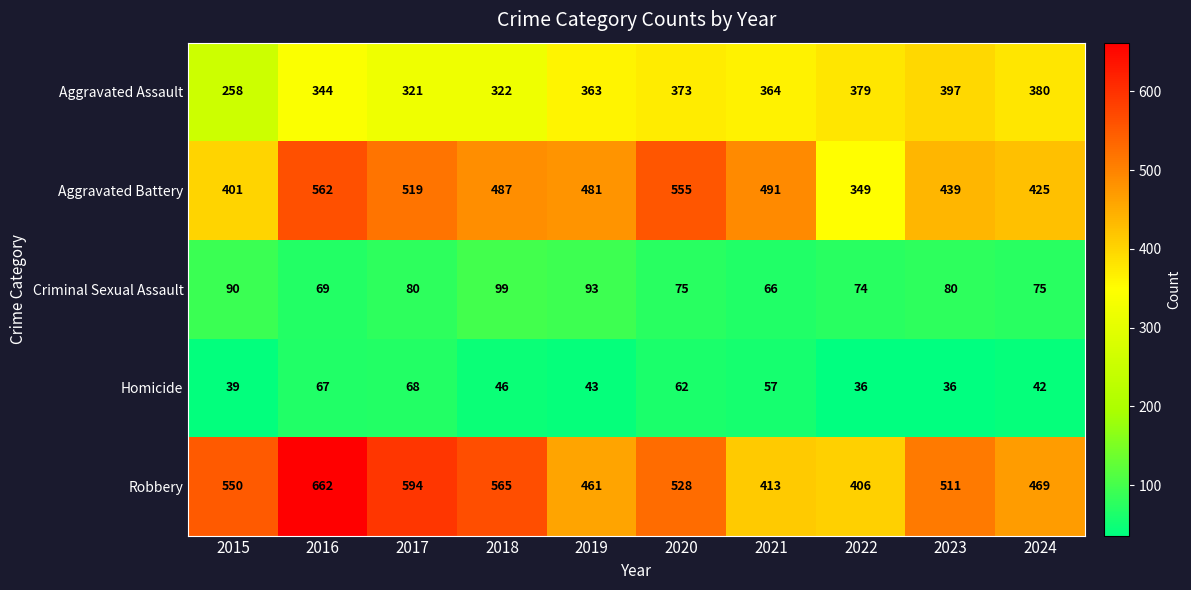

Which series changed the most between 2019 and 2021?

Robbery